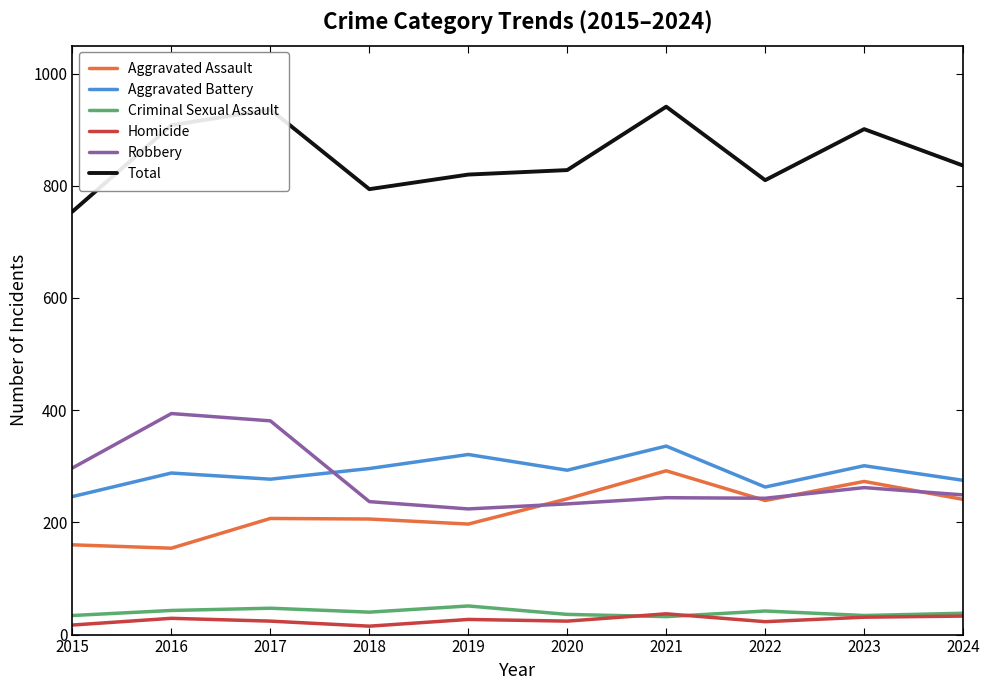

How many categories are shown in the chart?

10